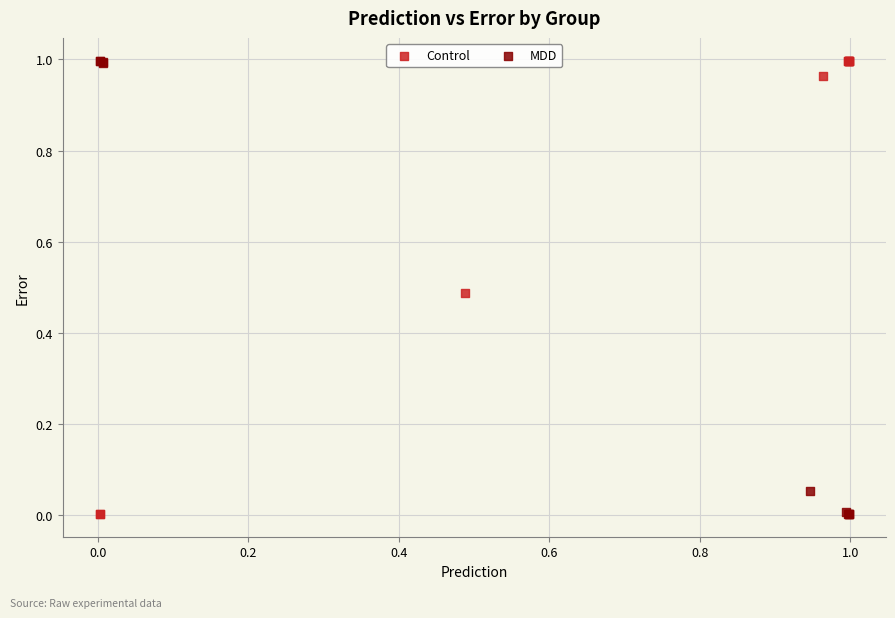

What are all the series names shown in the legend?

Control, MDD